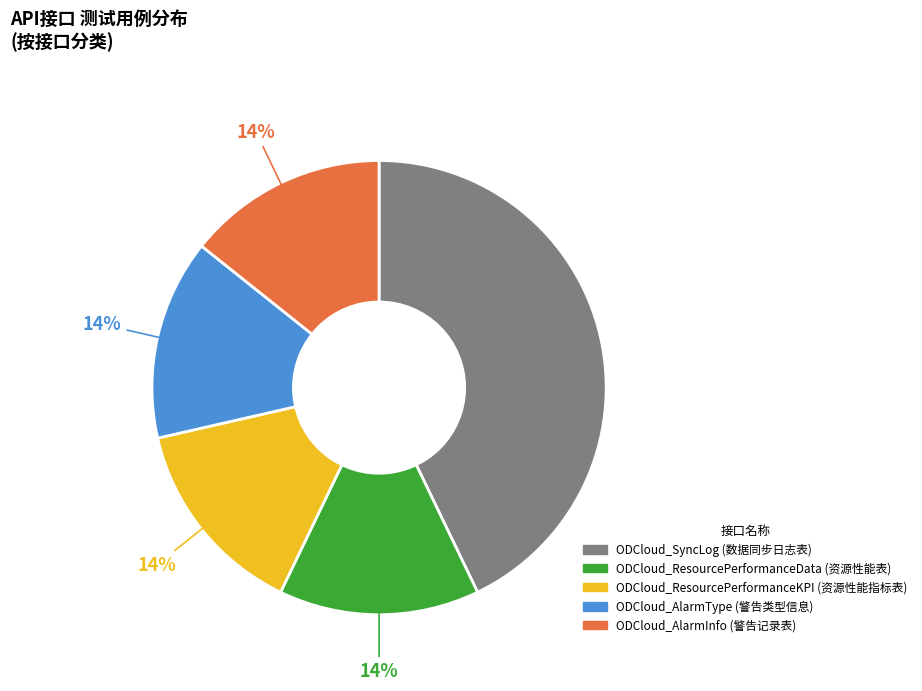

True or false: ODCloud_ResourcePerformanceData (资源性能表) accounts for 3% of the total.

False